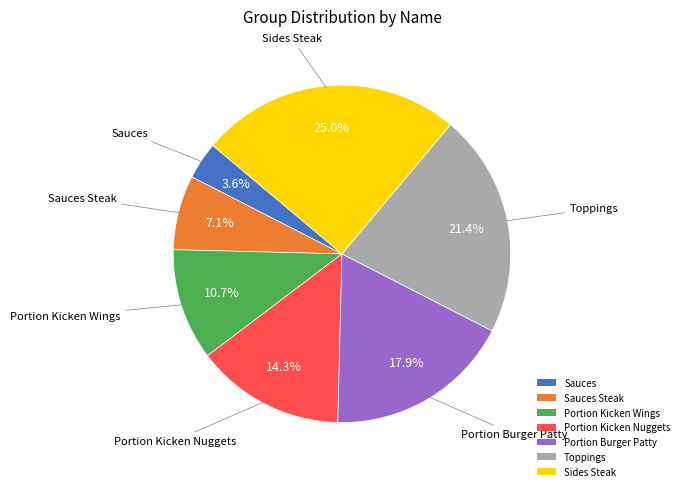

Is Sauces the majority of the pie?

No